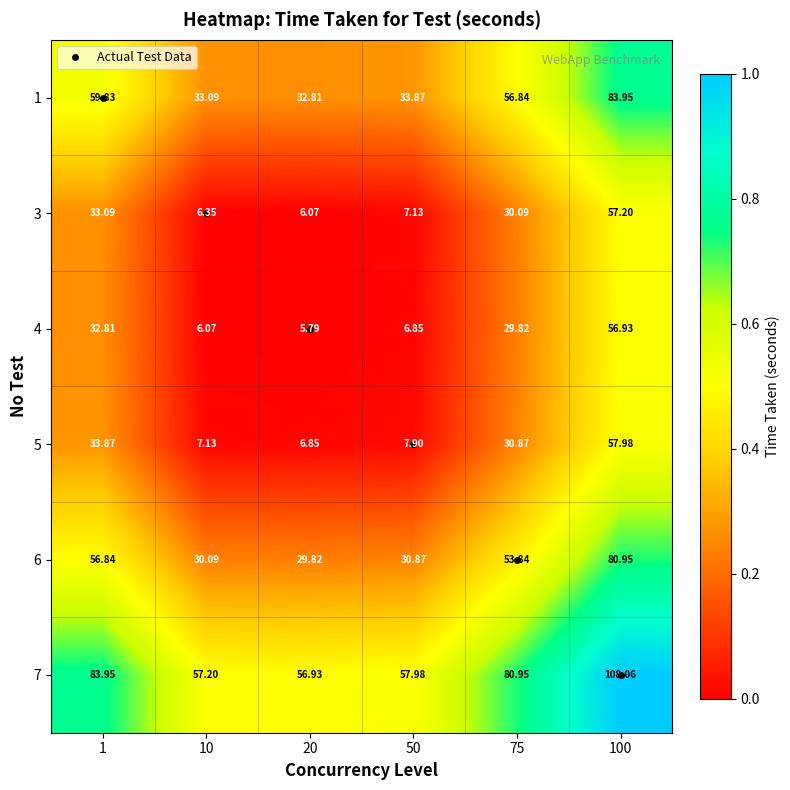

Is the value of 1 at 100 greater than the value of 5 at 75?

Yes